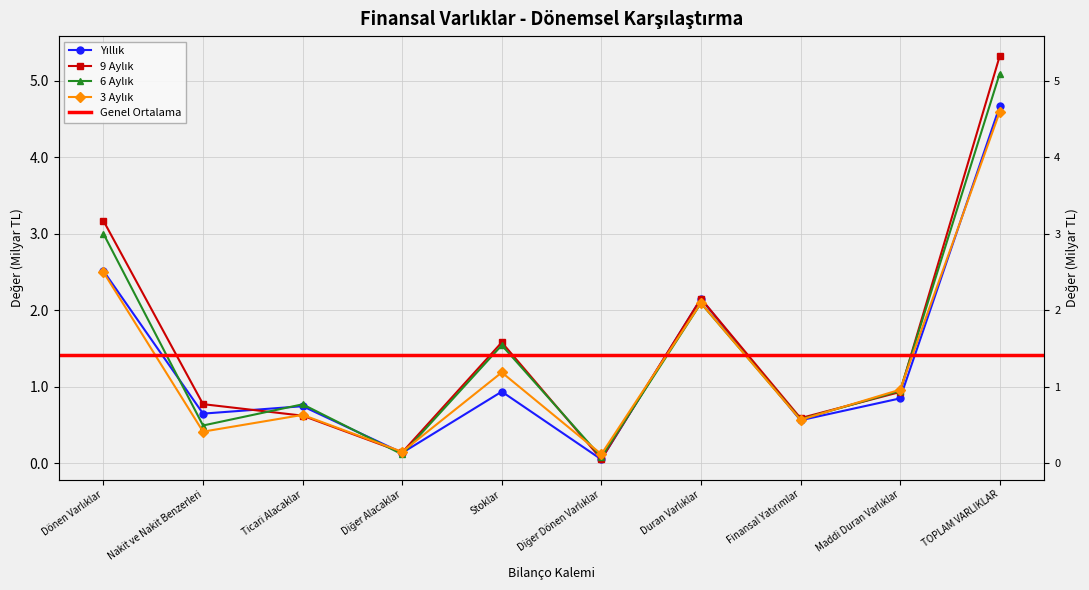

List the series in order of their peak value, highest first.

9 Aylık, 6 Aylık, Yıllık, 3 Aylık